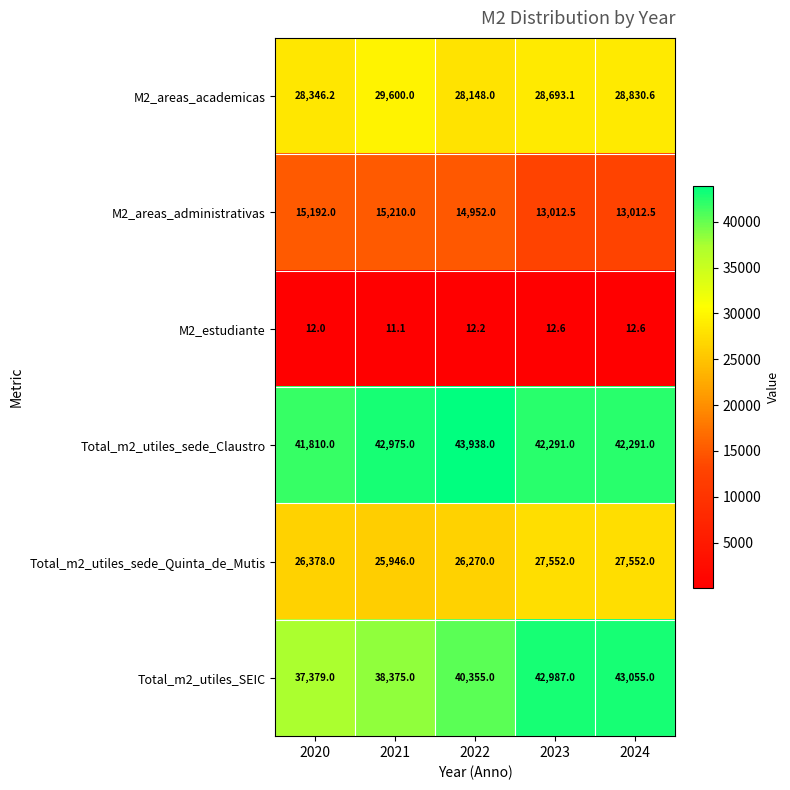

What is the lowest value of the Total_m2_utiles_sede_Claustro series?

41810.0